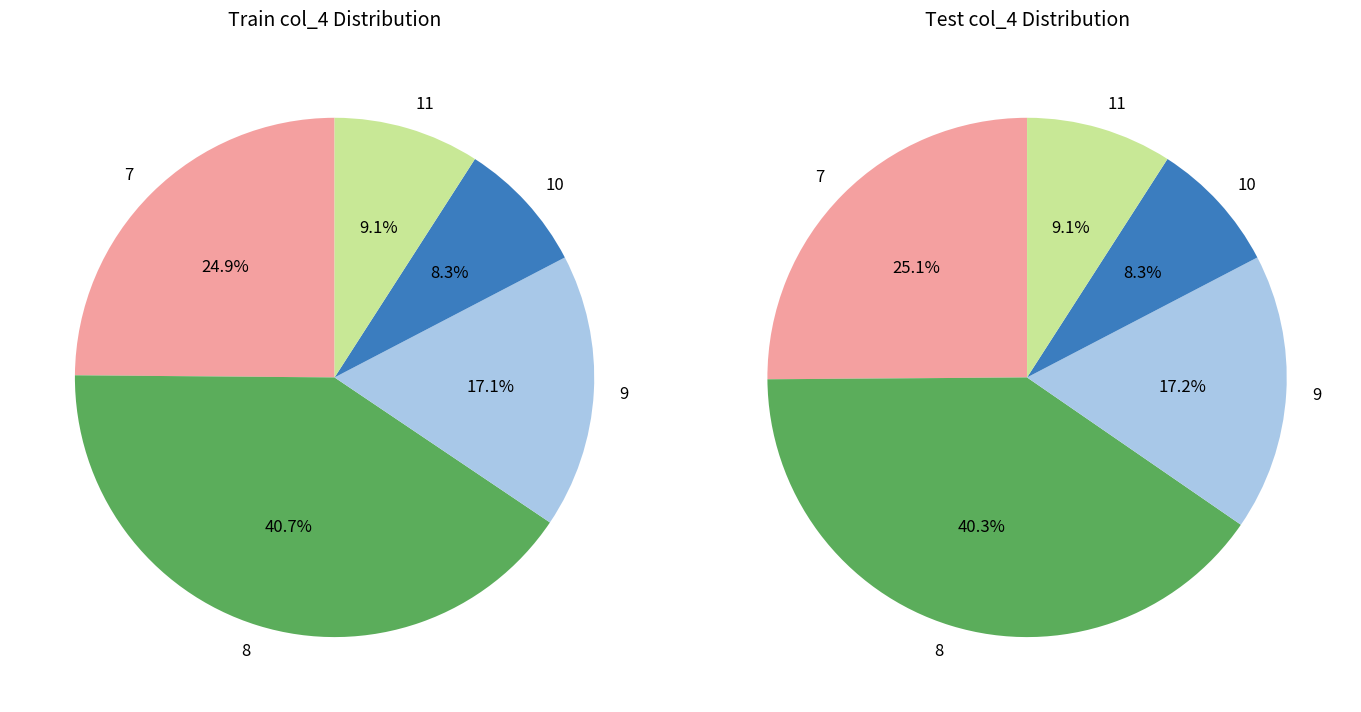

Is it true that 8 is 30% of the pie?

False